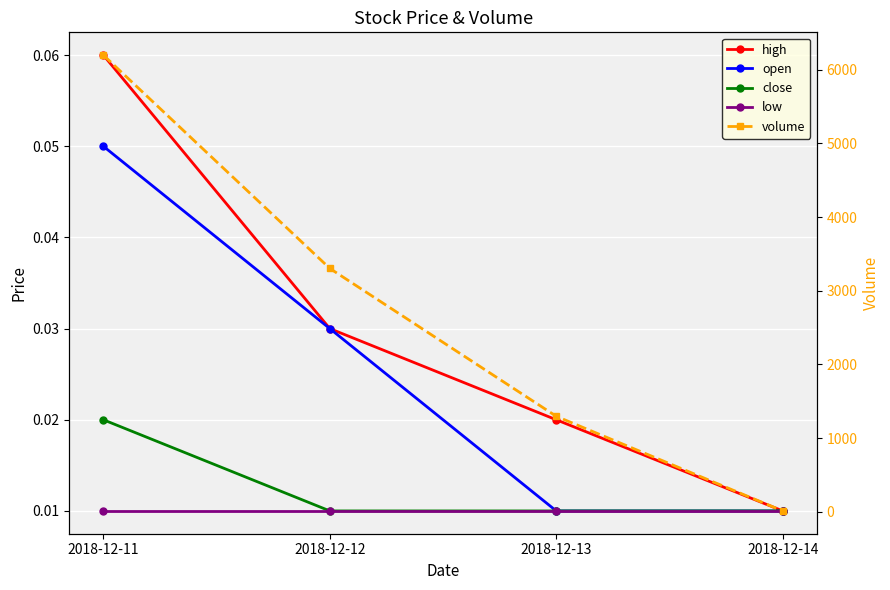

Is it true that high equals 0.0 at 2018-12-12?

False